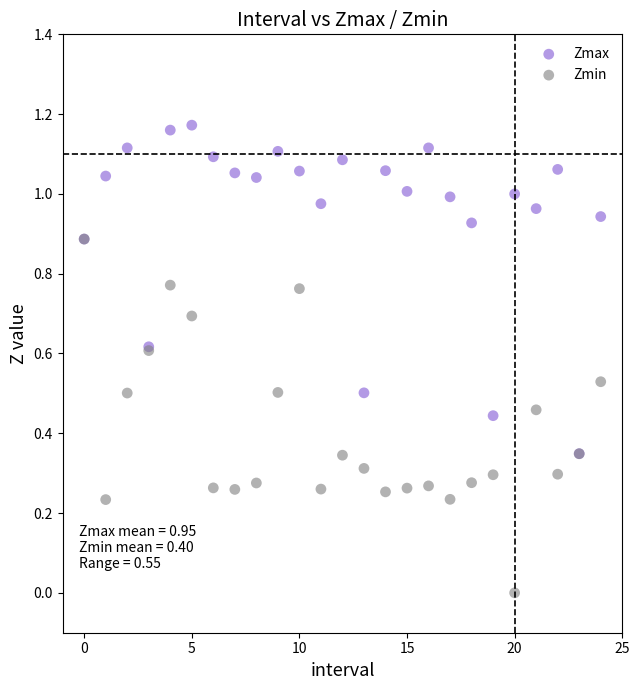

Which series has the widest spread of Y values?

Zmin